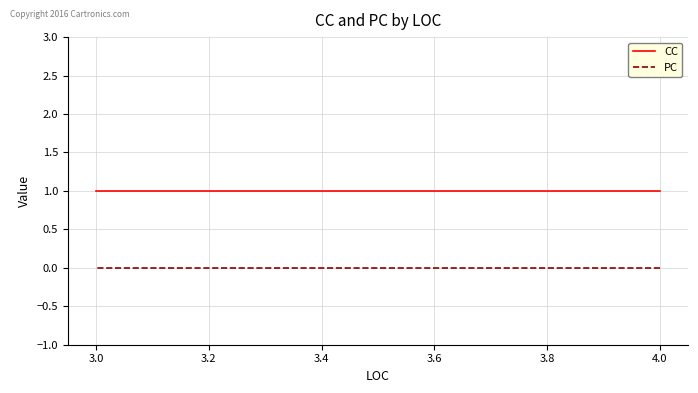

What is the spread (max minus min) of values at 4.0?

1